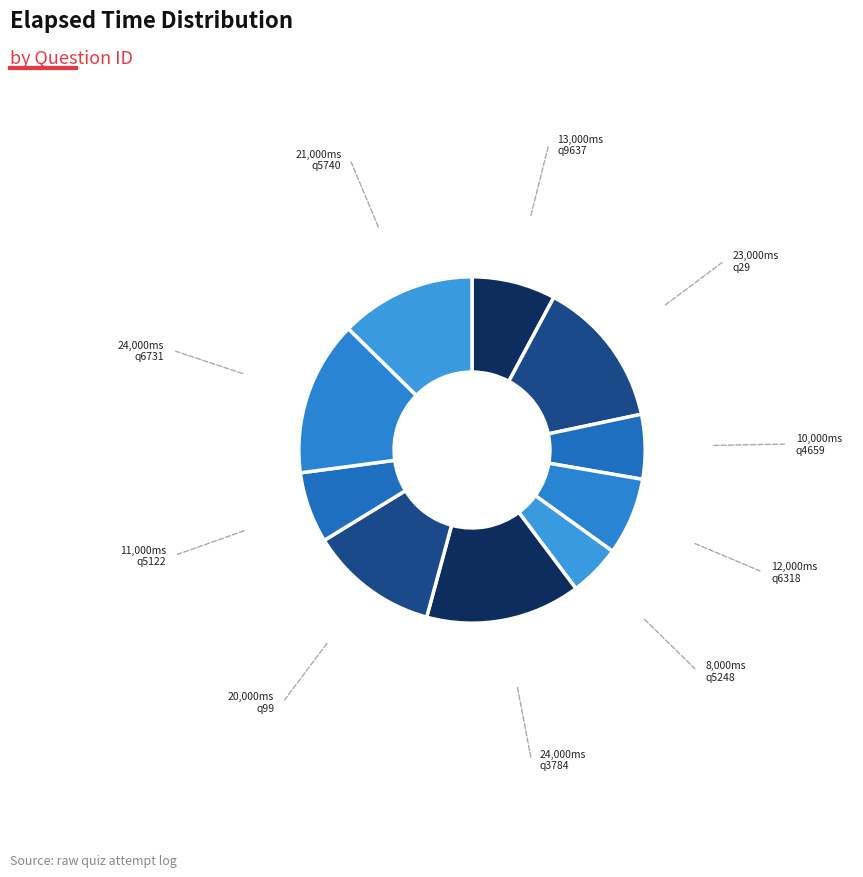

How many segments does this pie chart have?

10